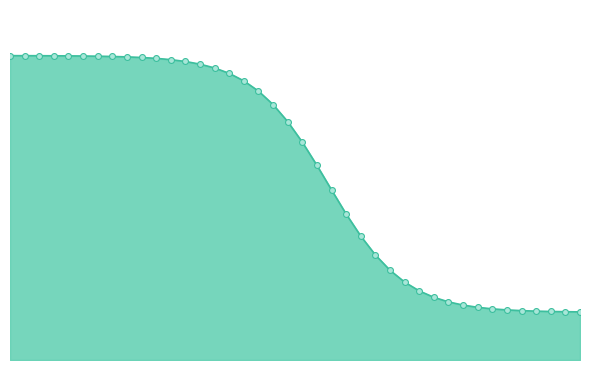

Is this an area chart (filled region under the line)?

Yes